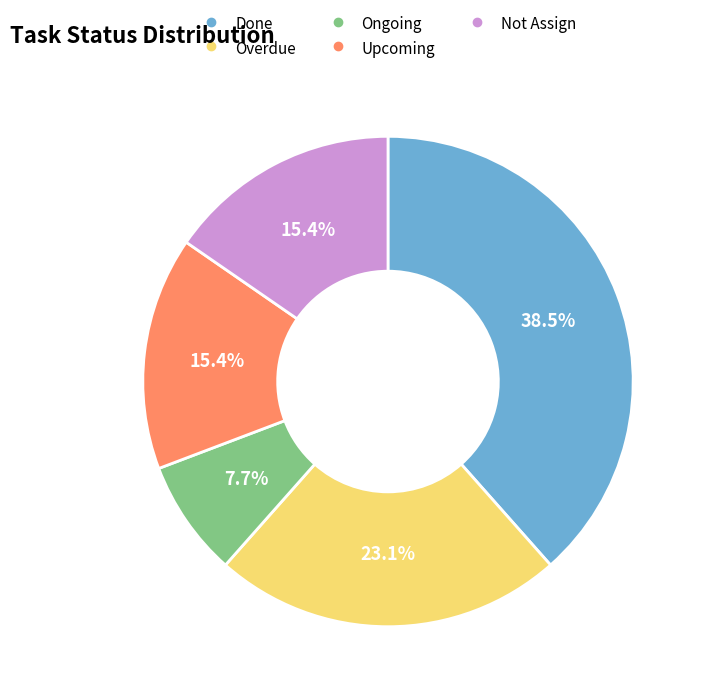

Which category has the smallest portion of the pie?

Ongoing